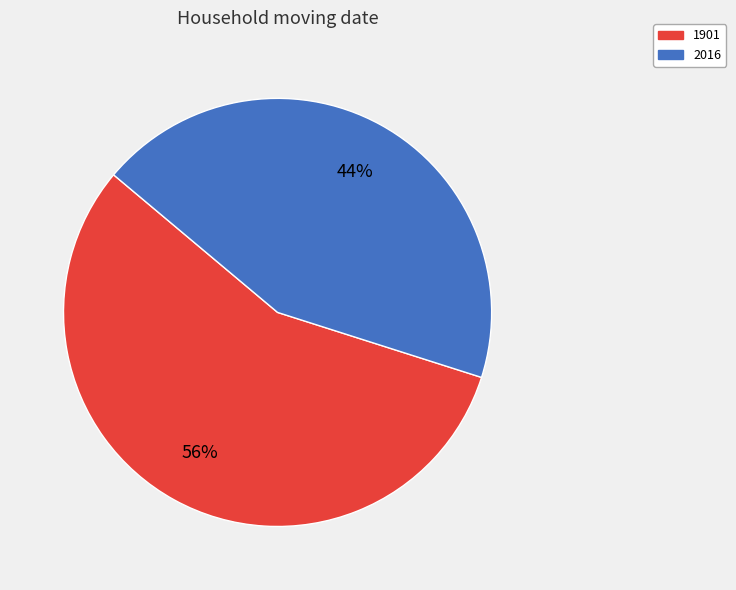

Count the number of slices in the pie.

2